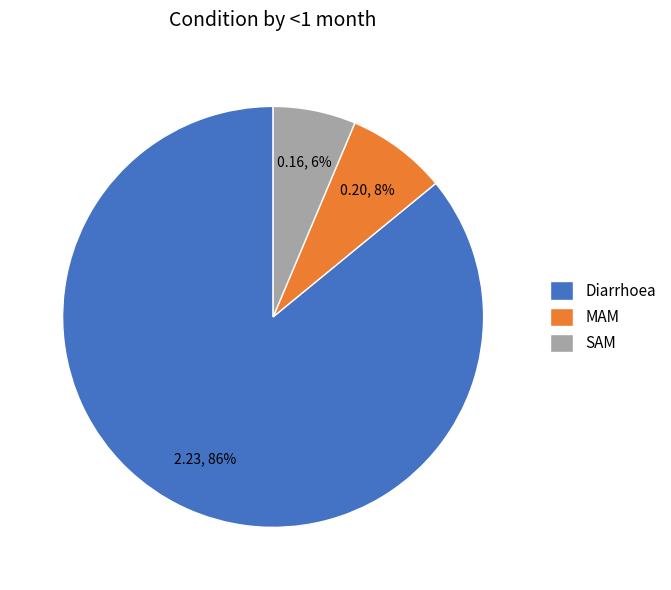

To the nearest percent, what is the combined percentage of SAM and Diarrhoea?

92%